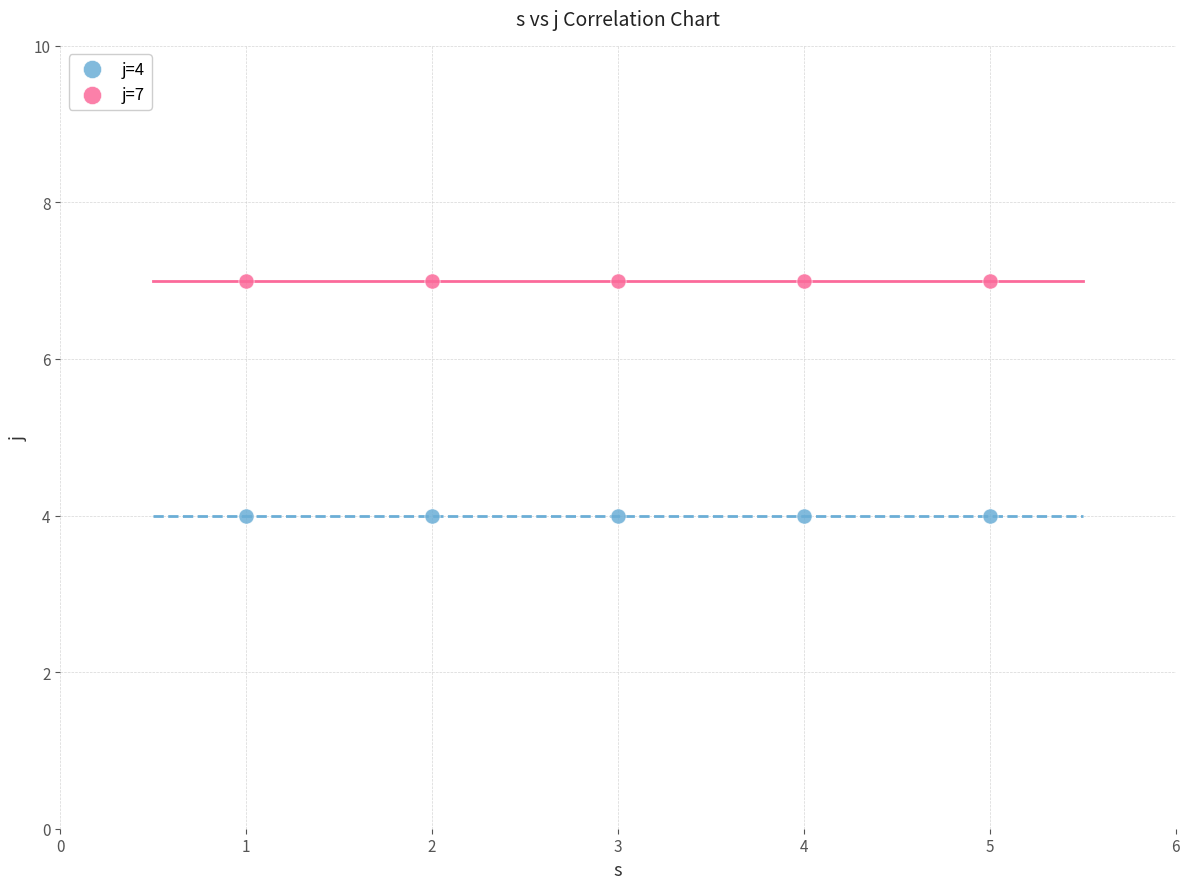

What are all the series names shown in the legend?

j=4, j=7